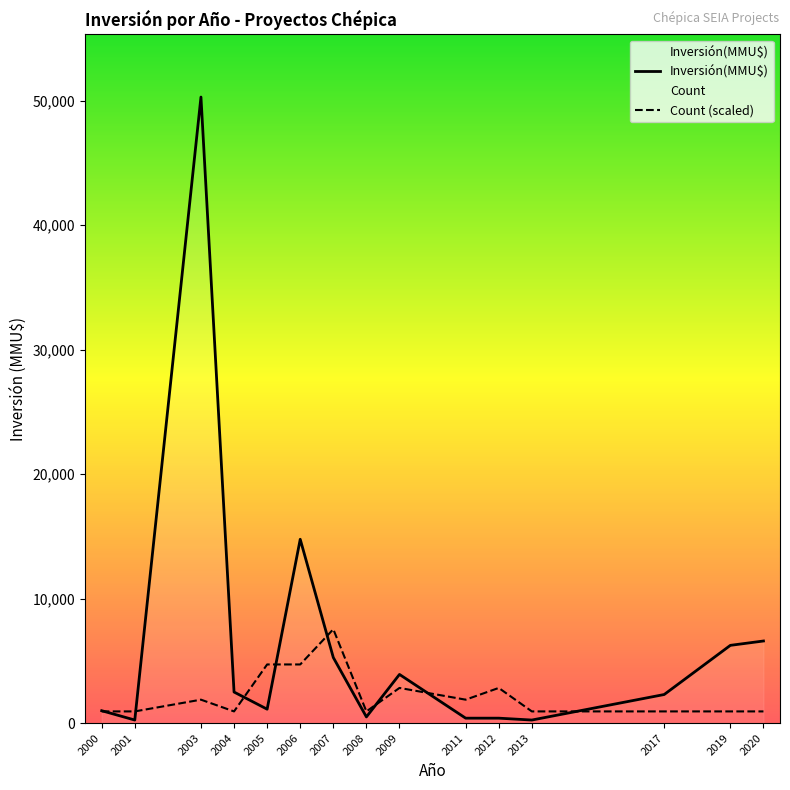

List the series in order of their overall mean, lowest first.

Count (scaled), Inversión(MMU$)